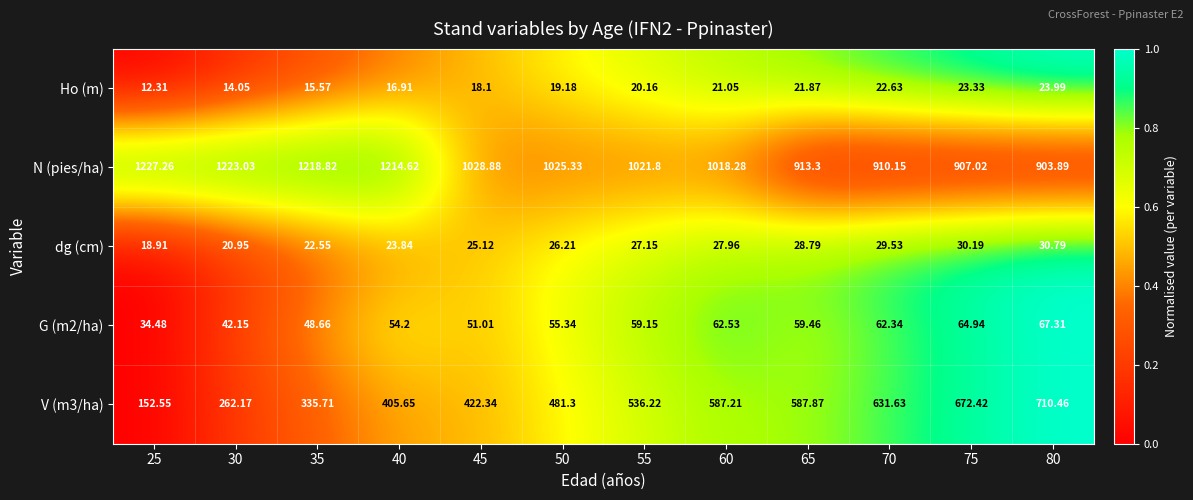

Which series has the largest total across all categories?

N (pies/ha)